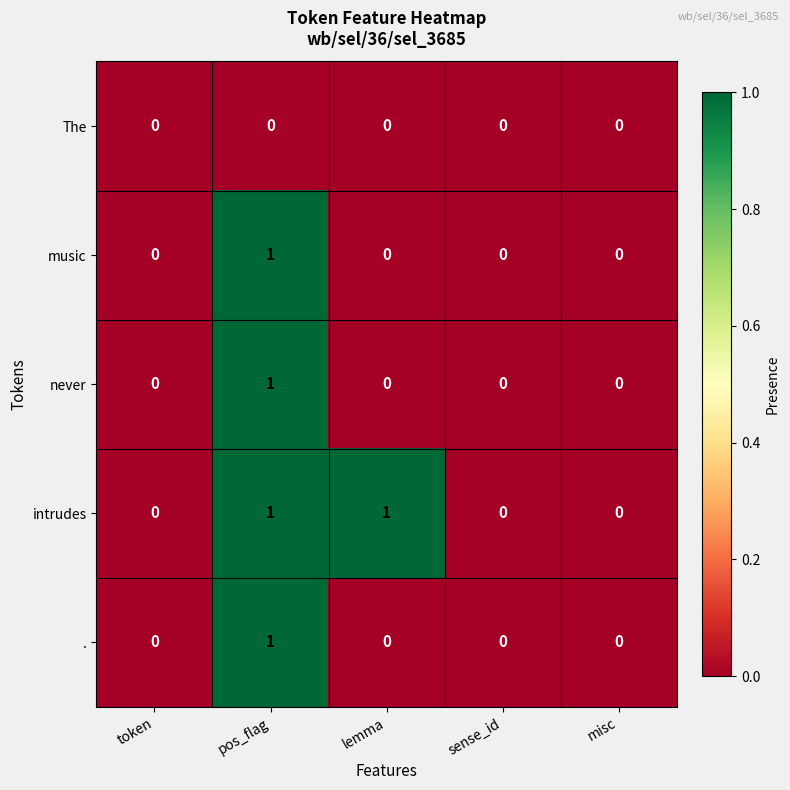

Which series has the largest total across all categories?

intrudes